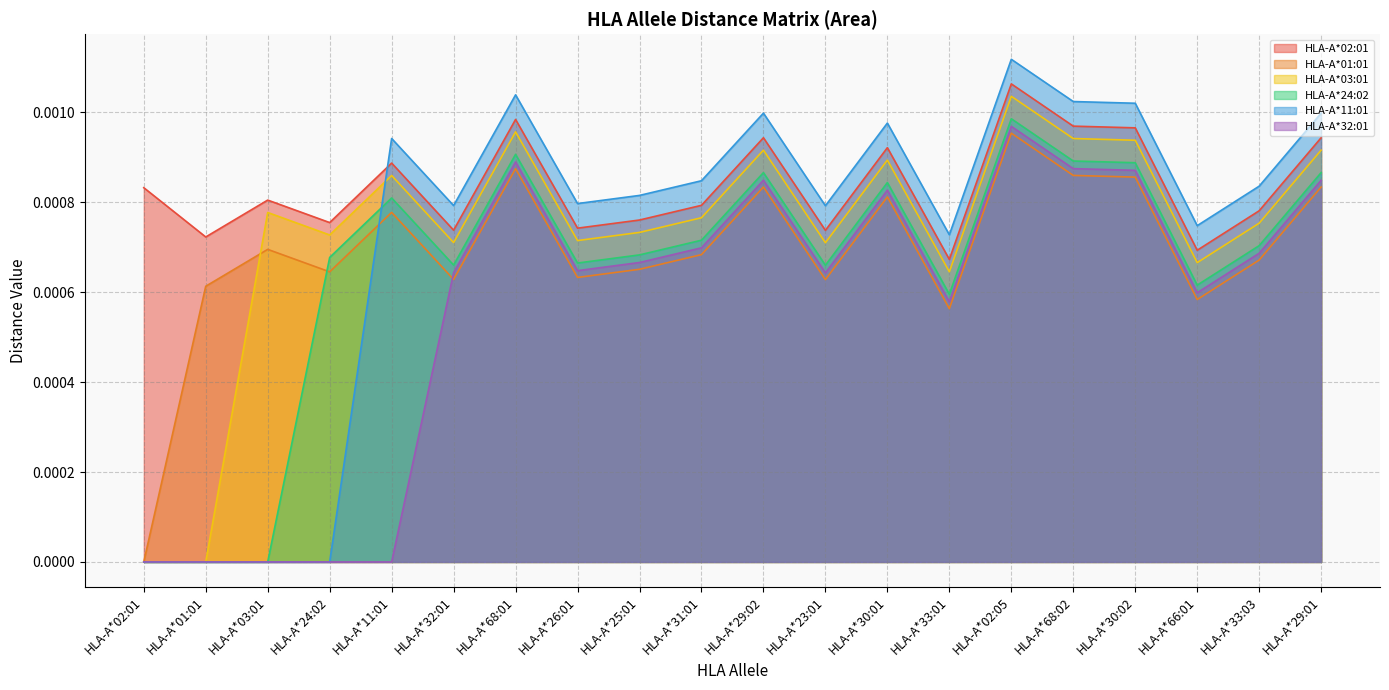

How many interior local valleys does the HLA-A*01:01 series have?

6